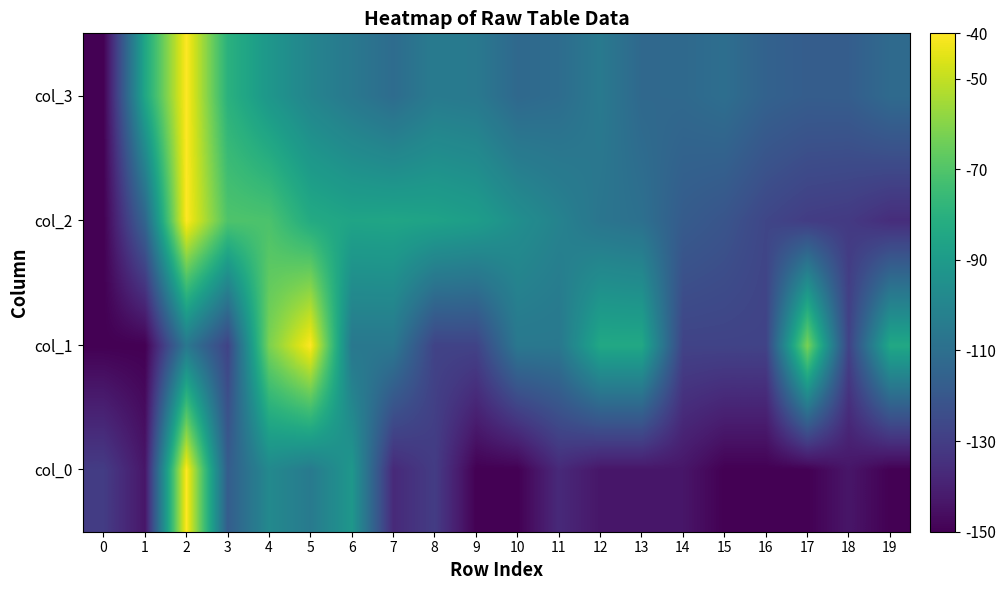

Between 4 and 11, which series saw the biggest shift?

col_1